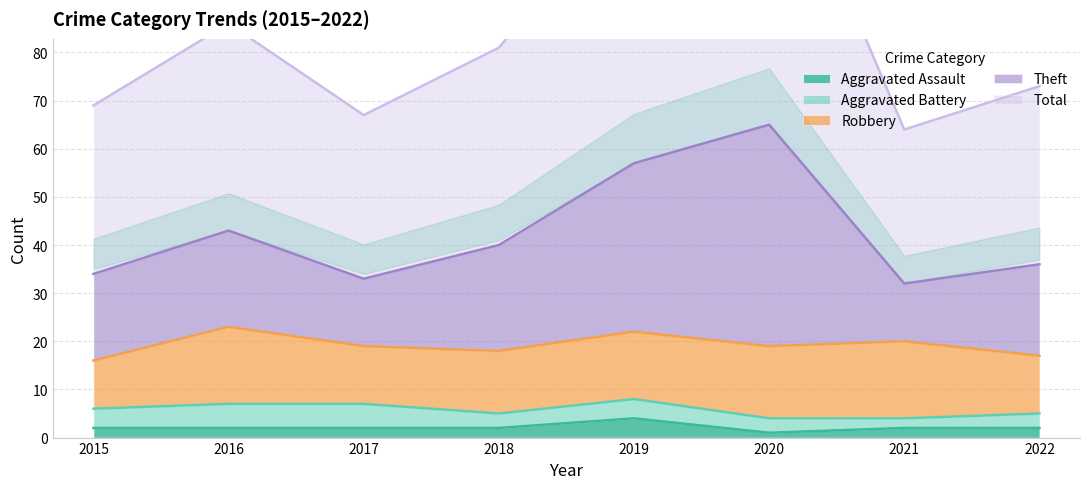

Where is the first local minimum for Theft?

2017